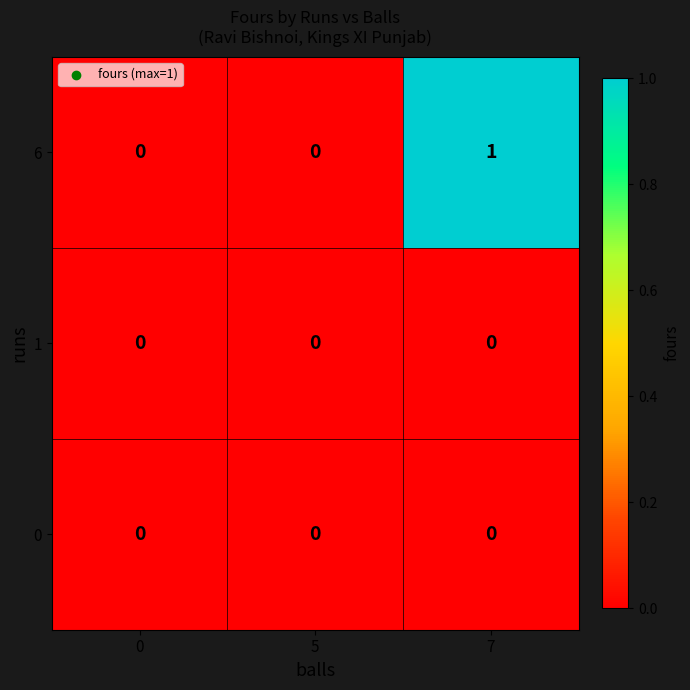

Reading left to right, list all the values displayed in this chart.

6: 0=0	5=0	7=1
1: 0=0	5=0	7=0
0: 0=0	5=0	7=0